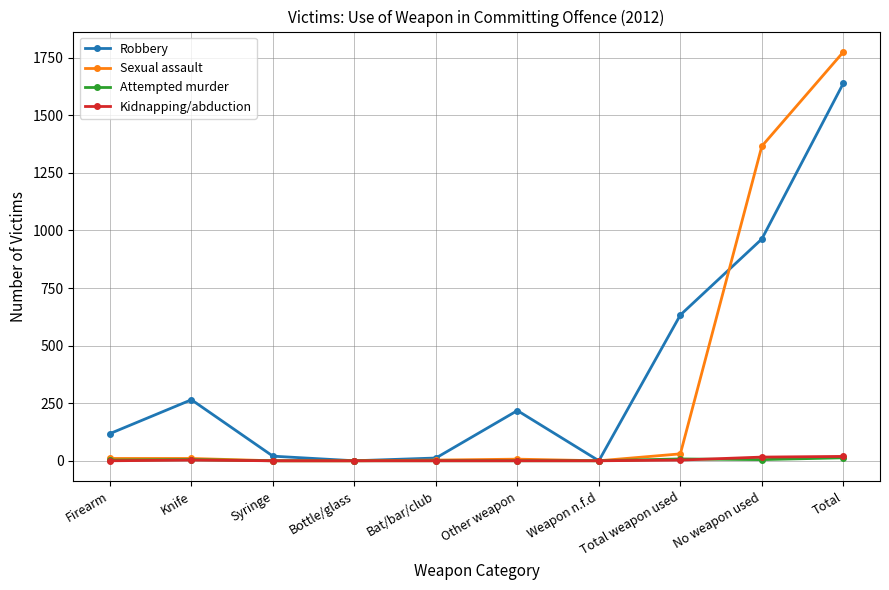

At which category does the chart reach its peak across all series?

Total